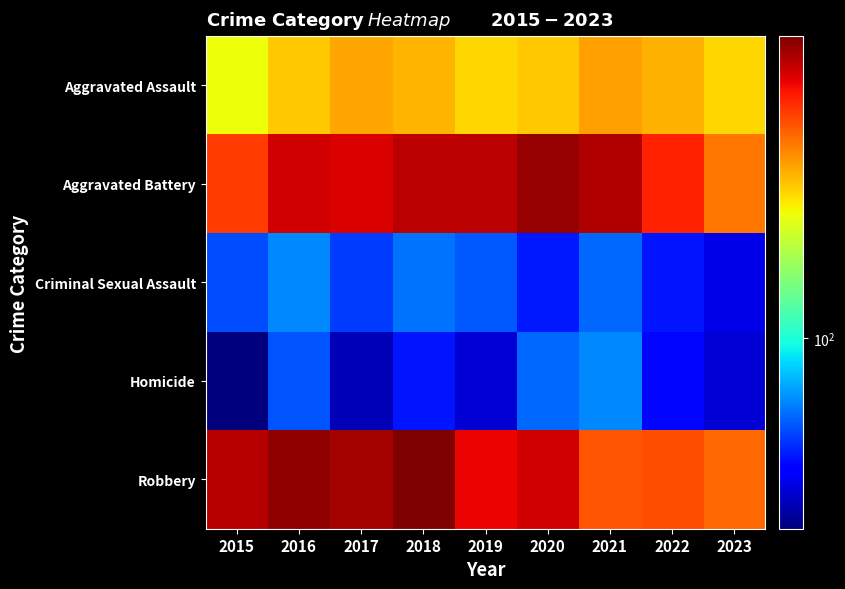

Reading left to right, list all the values displayed in this chart.

Aggravated Assault: 2015=210	2016=250	2017=276	2018=265	2019=238	2020=249	2021=284	2022=267	2023=237
Aggravated Battery: 2015=387	2016=491	2017=480	2018=522	2019=520	2020=574	2021=531	2022=416	2023=321
Criminal Sexual Assault: 2015=58	2016=69	2017=55	2018=65	2019=60	2020=50	2021=63	2022=49	2023=42
Homicide: 2015=32	2016=59	2017=37	2018=49	2019=40	2020=63	2021=69	2022=47	2023=40
Robbery: 2015=527	2016=579	2017=553	2018=608	2019=458	2020=491	2021=356	2022=363	2023=335